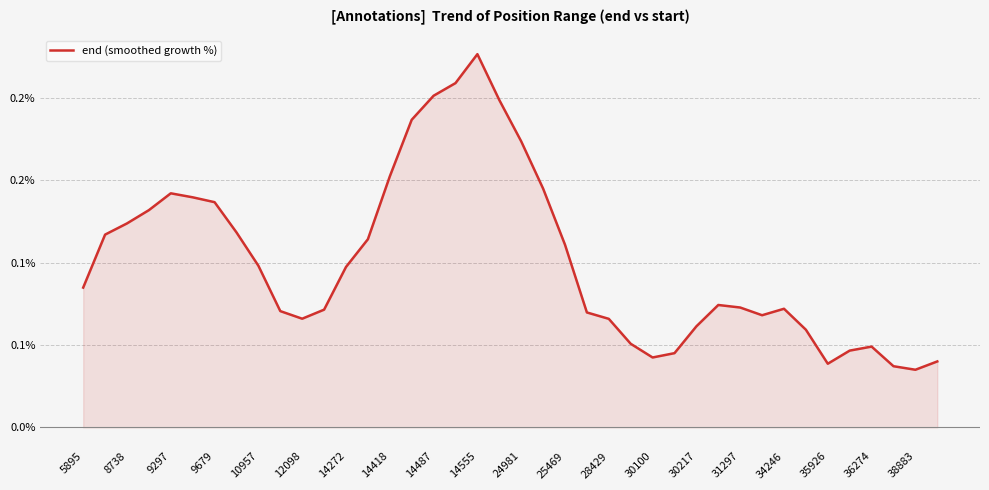

The chart shows a value of 0.1 at 31297. True or false?

True